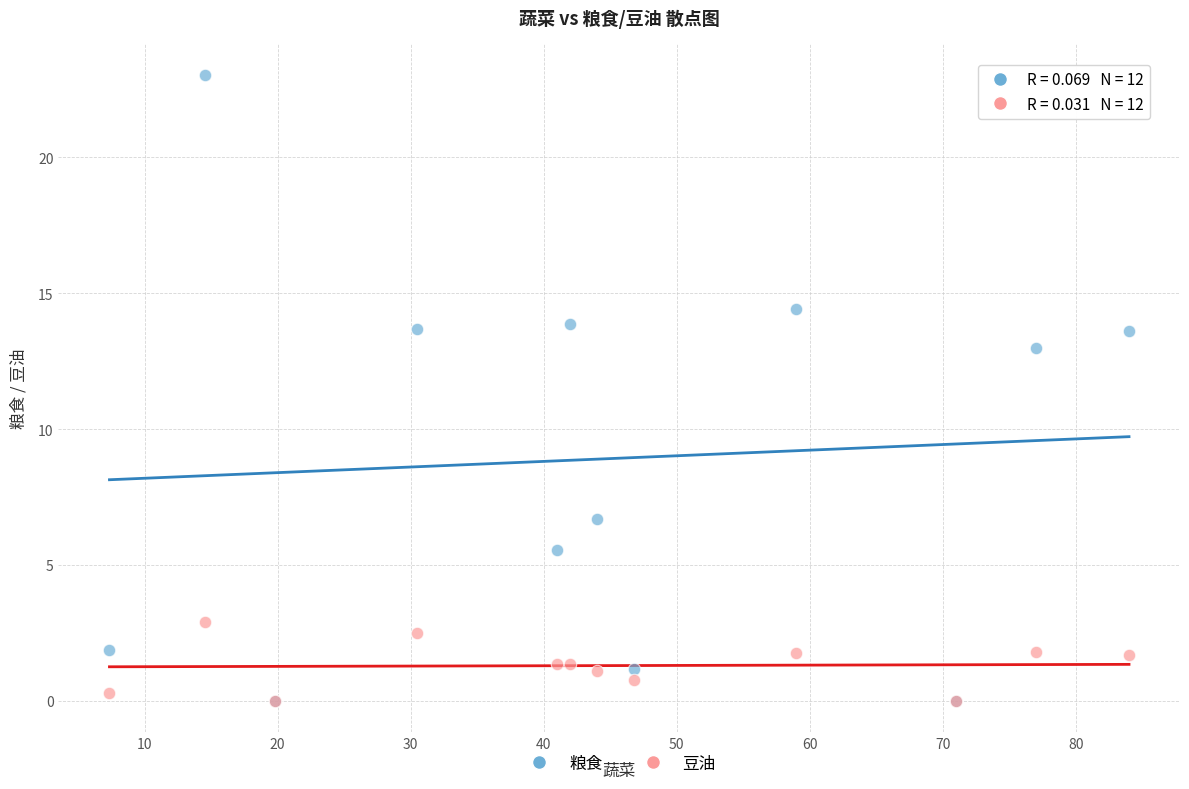

In the 粮食 series, what Y value is closest to 11?

13.0